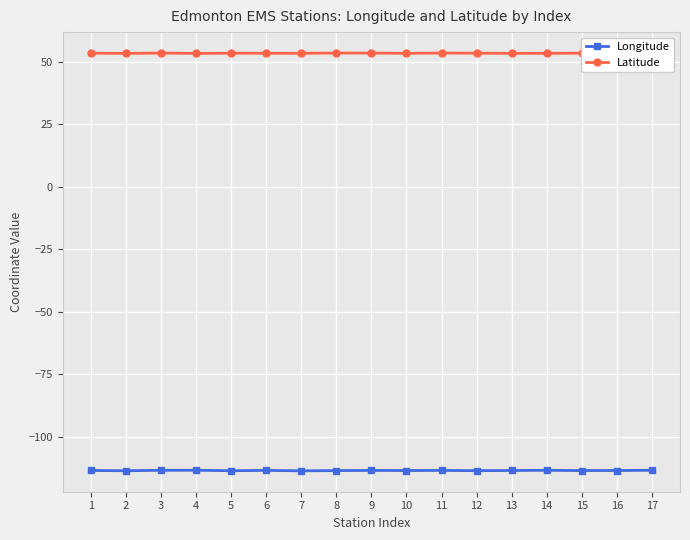

What is the value of the Latitude point at the 4th from the left?

53.5